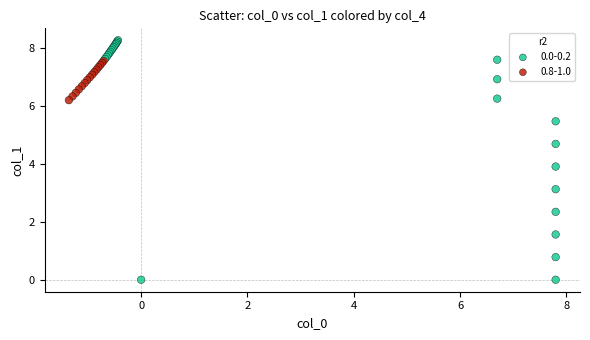

Which series reaches the minimum Y coordinate?

0.0-0.2